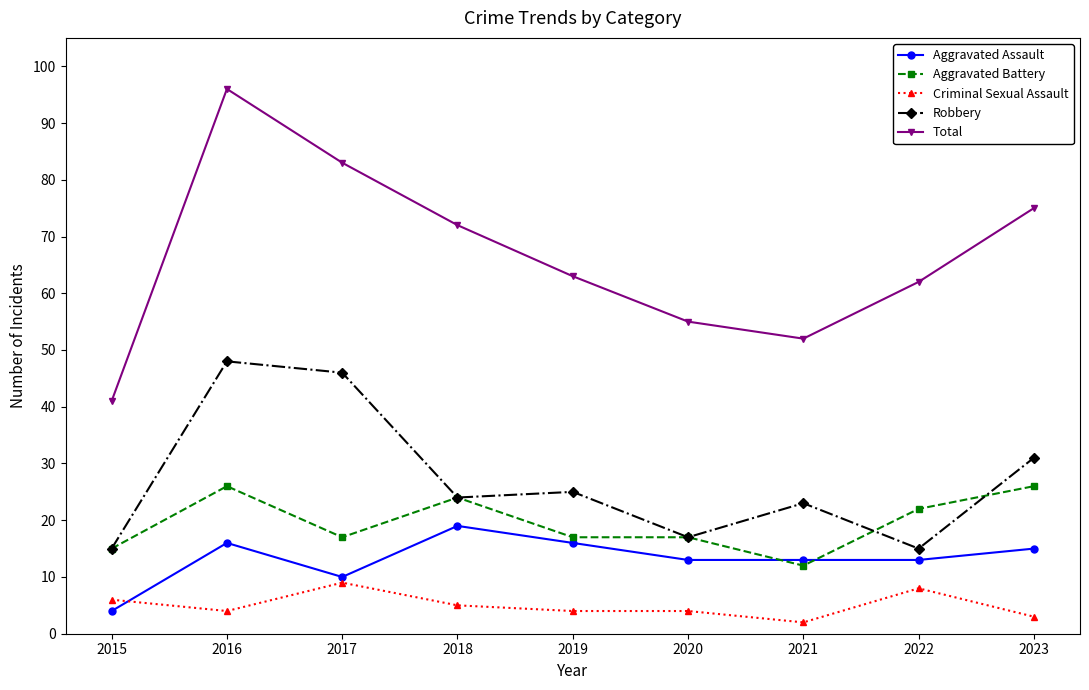

Which series has the widest spread of values?

Total